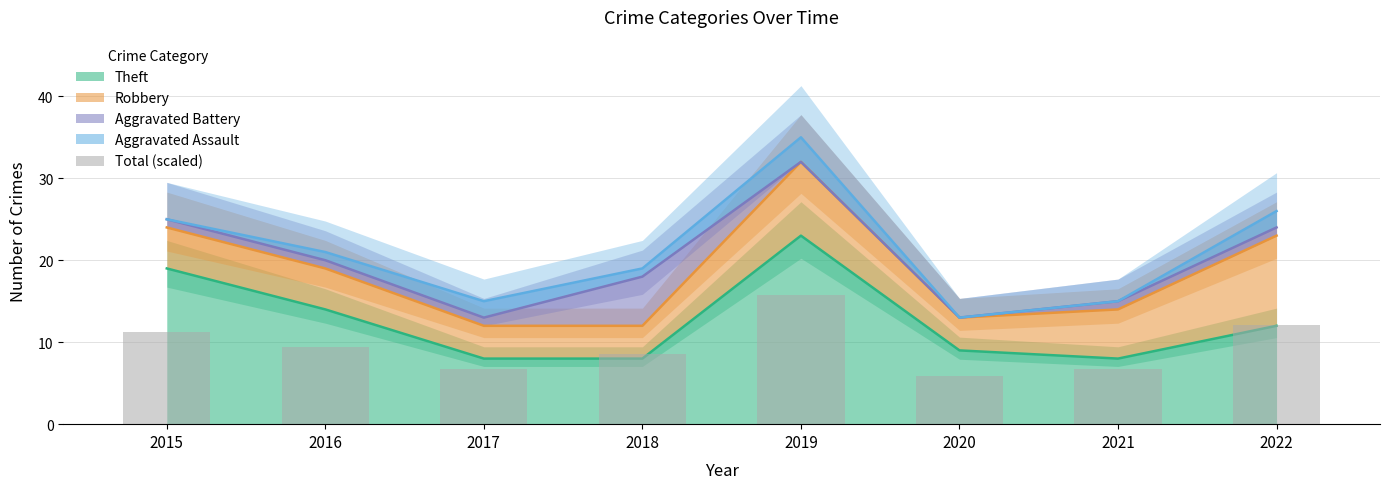

What is the average value?

9.6